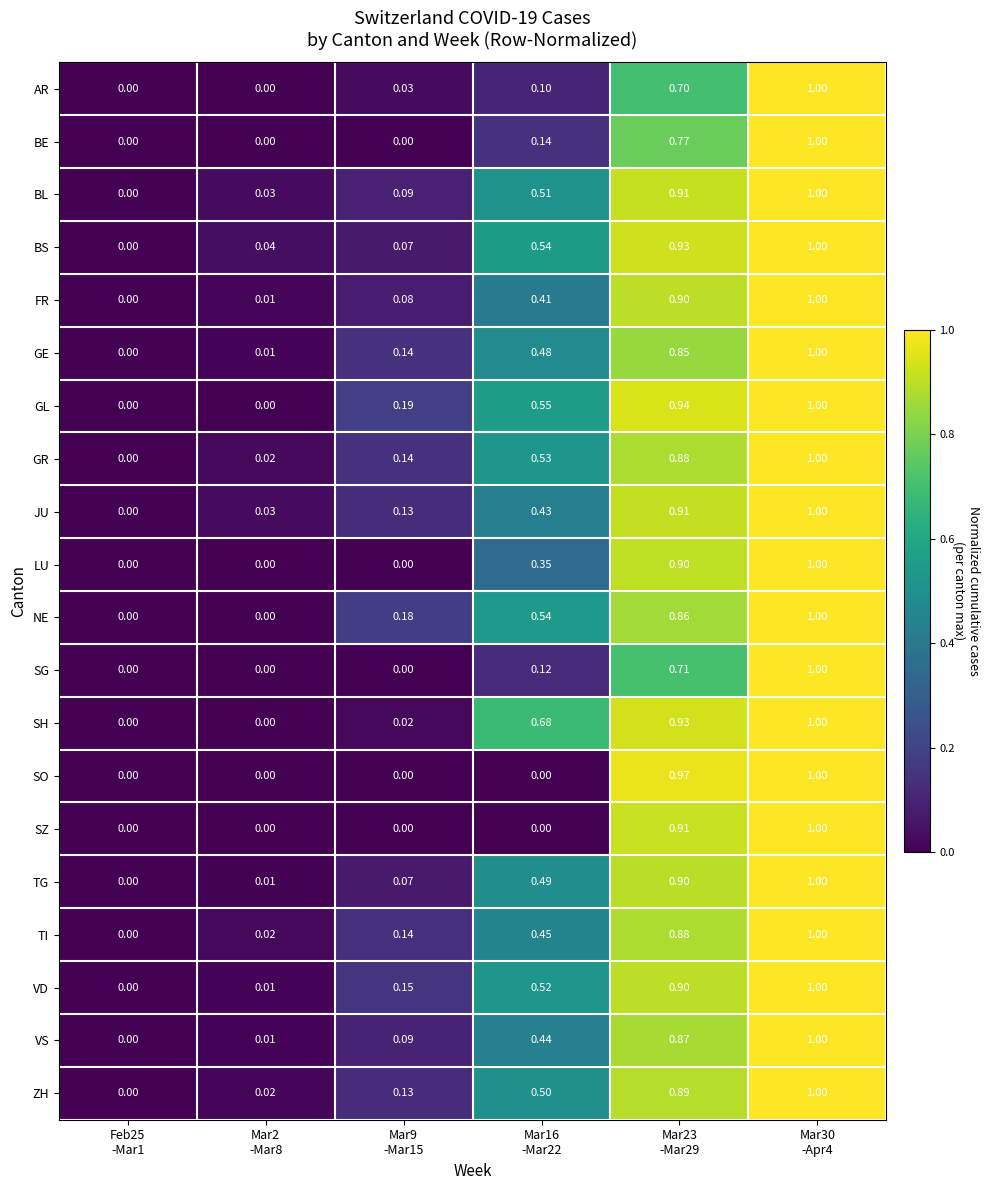

At which category does the chart reach its minimum across all series?

Feb25
-Mar1